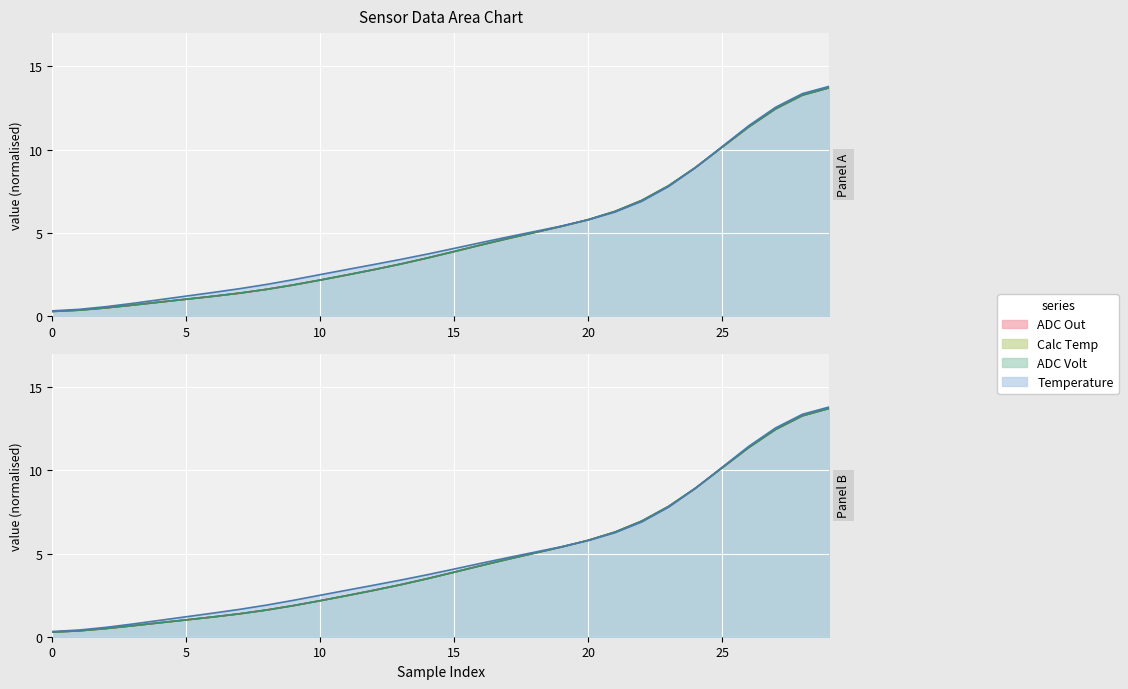

What is the total value across all series at 4?

3.6